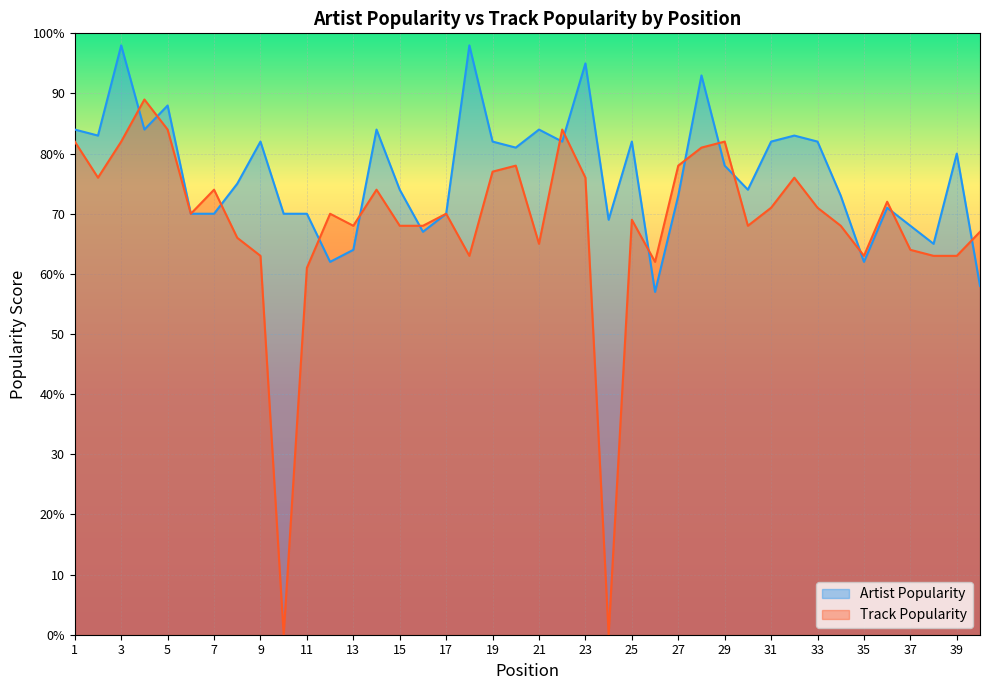

What are all the series names shown in the legend?

Artist Popularity, Track Popularity